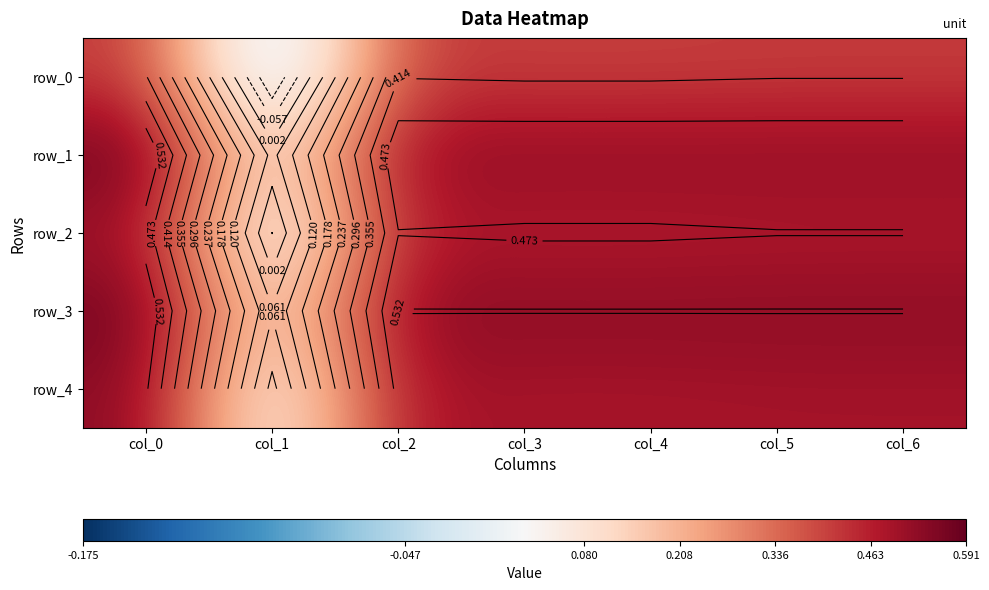

Is the value of row_2 at col_0 greater than the value of row_0 at col_1?

Yes